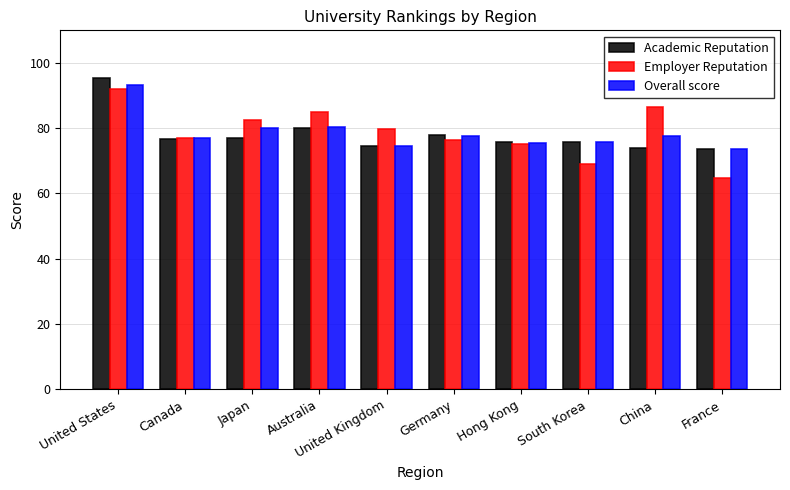

Count the number of categories in the chart.

10